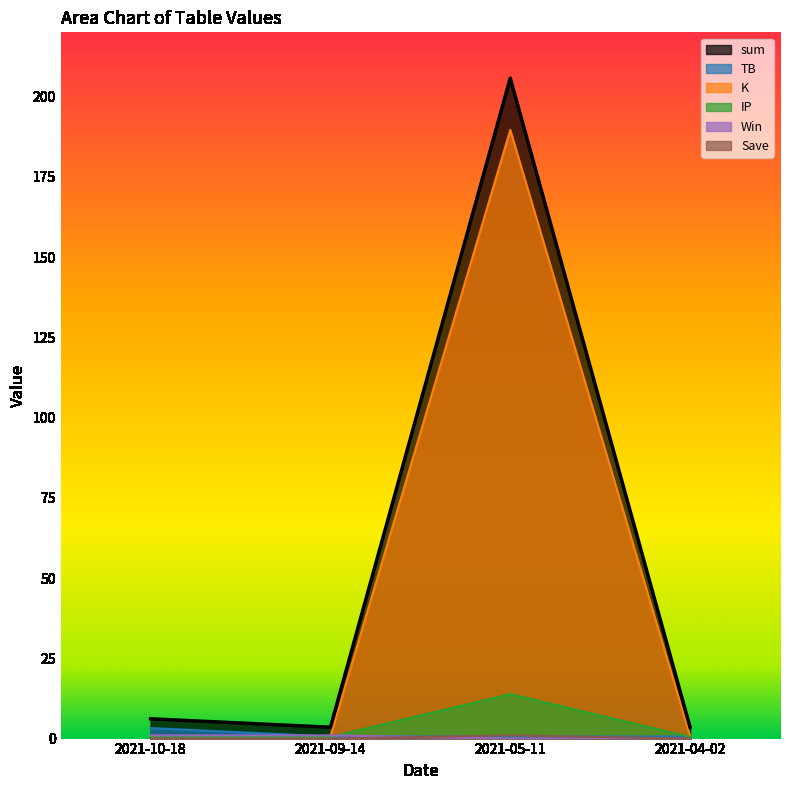

What is the average value of the sum series?

54.7